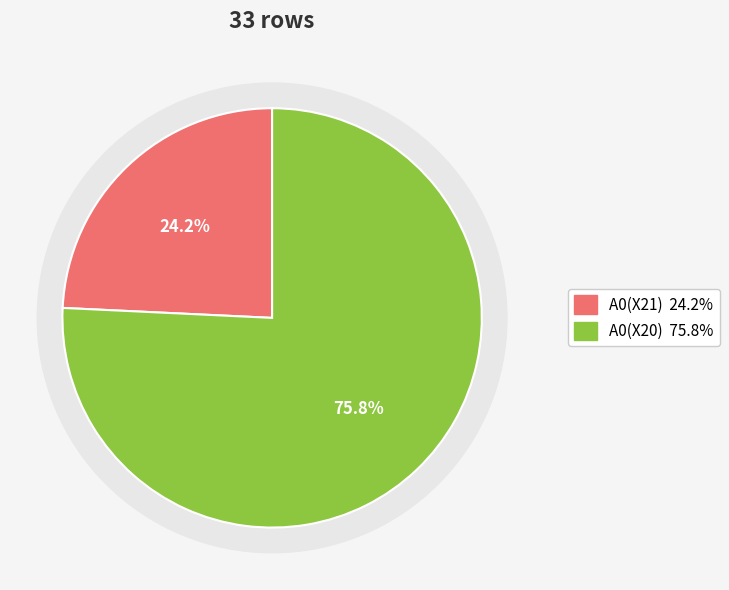

Between A0(X21) and A0(X20), which is larger?

A0(X20)